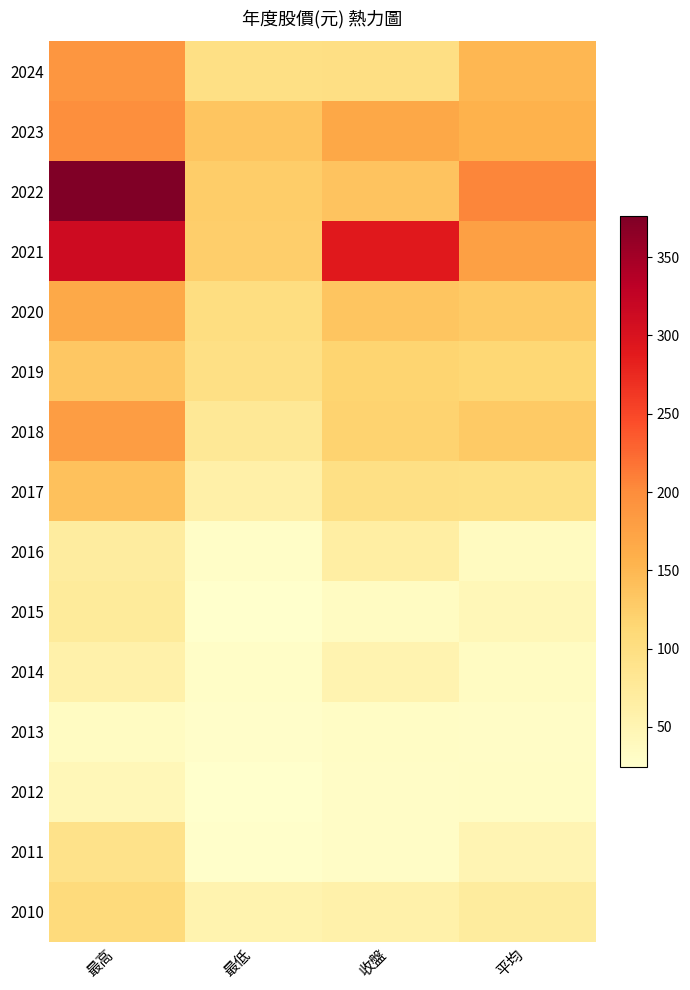

Reading left to right, extract all data points from this chart.

2024: 最高=188.5	最低=96.5	收盤=98.0	平均=150.0
2023: 最高=197.0	最低=135.5	收盤=168.5	平均=156.0
2022: 最高=376.0	最低=126.0	收盤=136.0	平均=205.0
2021: 最高=312.0	最低=124.5	收盤=290.0	平均=178.0
2020: 最高=166.5	最低=100.5	收盤=135.0	平均=129.0
2019: 最高=132.0	最低=97.0	收盤=117.0	平均=113.0
2018: 最高=181.0	最低=78.4	收盤=118.0	平均=129.0
2017: 最高=139.5	最低=60.6	收盤=96.4	平均=94.9
2016: 最高=68.6	最低=28.8	收盤=65.0	平均=35.7
2015: 最高=74.0	最低=24.6	收盤=35.0	平均=44.3
2014: 最高=58.0	最低=29.0	收盤=53.0	平均=34.4
2013: 最高=35.2	最低=27.6	收盤=32.5	平均=30.2
2012: 最高=44.8	最低=25.6	收盤=30.8	平均=32.3
2011: 最高=91.6	最低=27.0	收盤=30.9	平均=49.8
2010: 最高=106.5	最低=54.0	收盤=57.9	平均=71.3